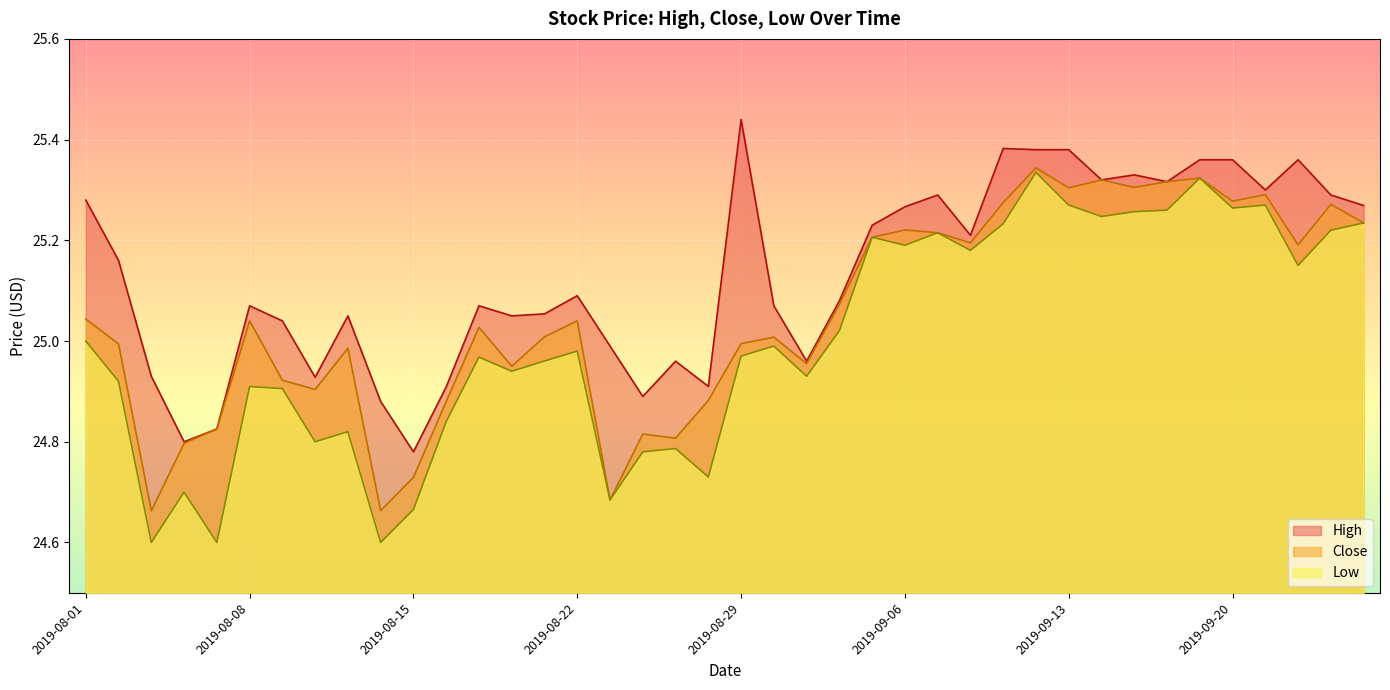

Reading left to right, what are all the values shown in this chart?

High: 2019-08-01=25.3	2019-08-02=25.2	2019-08-05=24.9	2019-08-06=24.8	2019-08-07=24.8	2019-08-08=25.1	2019-08-09=25.0	2019-08-12=24.9	2019-08-13=25.1	2019-08-14=24.9	2019-08-15=24.8	2019-08-16=24.9	2019-08-19=25.1	2019-08-20=25.1	2019-08-21=25.1	2019-08-22=25.1	2019-08-23=25.0	2019-08-26=24.9	2019-08-27=25.0	2019-08-28=24.9	2019-08-29=25.4	2019-08-30=25.1	2019-09-03=25.0	2019-09-04=25.1	2019-09-05=25.2	2019-09-06=25.3	2019-09-09=25.3	2019-09-10=25.2	2019-09-11=25.4	2019-09-12=25.4	2019-09-13=25.4	2019-09-16=25.3	2019-09-17=25.3	2019-09-18=25.3	2019-09-19=25.4	2019-09-20=25.4	2019-09-23=25.3	2019-09-24=25.4	2019-09-25=25.3	2019-09-26=25.3
Close: 2019-08-01=25.0	2019-08-02=25.0	2019-08-05=24.7	2019-08-06=24.8	2019-08-07=24.8	2019-08-08=25.0	2019-08-09=24.9	2019-08-12=24.9	2019-08-13=25.0	2019-08-14=24.7	2019-08-15=24.7	2019-08-16=24.9	2019-08-19=25.0	2019-08-20=24.9	2019-08-21=25.0	2019-08-22=25.0	2019-08-23=24.7	2019-08-26=24.8	2019-08-27=24.8	2019-08-28=24.9	2019-08-29=25.0	2019-08-30=25.0	2019-09-03=25.0	2019-09-04=25.1	2019-09-05=25.2	2019-09-06=25.2	2019-09-09=25.2	2019-09-10=25.2	2019-09-11=25.3	2019-09-12=25.3	2019-09-13=25.3	2019-09-16=25.3	2019-09-17=25.3	2019-09-18=25.3	2019-09-19=25.3	2019-09-20=25.3	2019-09-23=25.3	2019-09-24=25.2	2019-09-25=25.3	2019-09-26=25.2
Low: 2019-08-01=25.0	2019-08-02=24.9	2019-08-05=24.6	2019-08-06=24.7	2019-08-07=24.6	2019-08-08=24.9	2019-08-09=24.9	2019-08-12=24.8	2019-08-13=24.8	2019-08-14=24.6	2019-08-15=24.7	2019-08-16=24.8	2019-08-19=25.0	2019-08-20=24.9	2019-08-21=25.0	2019-08-22=25.0	2019-08-23=24.7	2019-08-26=24.8	2019-08-27=24.8	2019-08-28=24.7	2019-08-29=25.0	2019-08-30=25.0	2019-09-03=24.9	2019-09-04=25.0	2019-09-05=25.2	2019-09-06=25.2	2019-09-09=25.2	2019-09-10=25.2	2019-09-11=25.2	2019-09-12=25.3	2019-09-13=25.3	2019-09-16=25.2	2019-09-17=25.3	2019-09-18=25.3	2019-09-19=25.3	2019-09-20=25.3	2019-09-23=25.3	2019-09-24=25.2	2019-09-25=25.2	2019-09-26=25.2